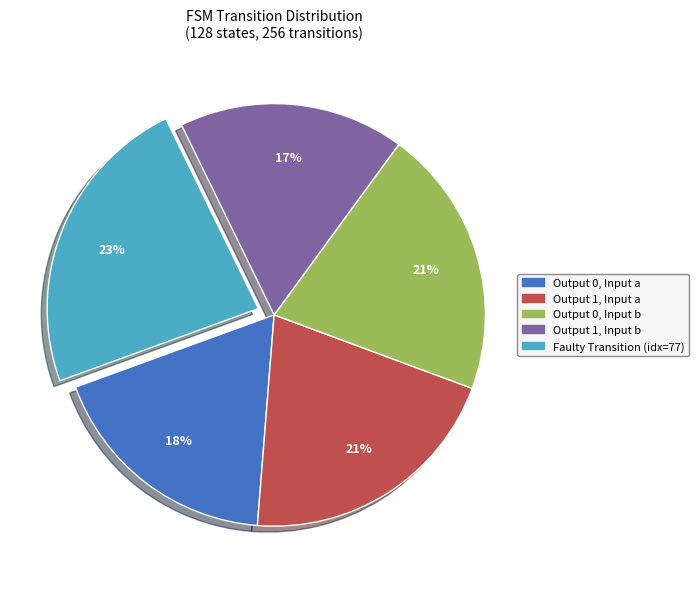

What percentage is the Faulty Transition (idx=77) slice, to the nearest percent?

23%